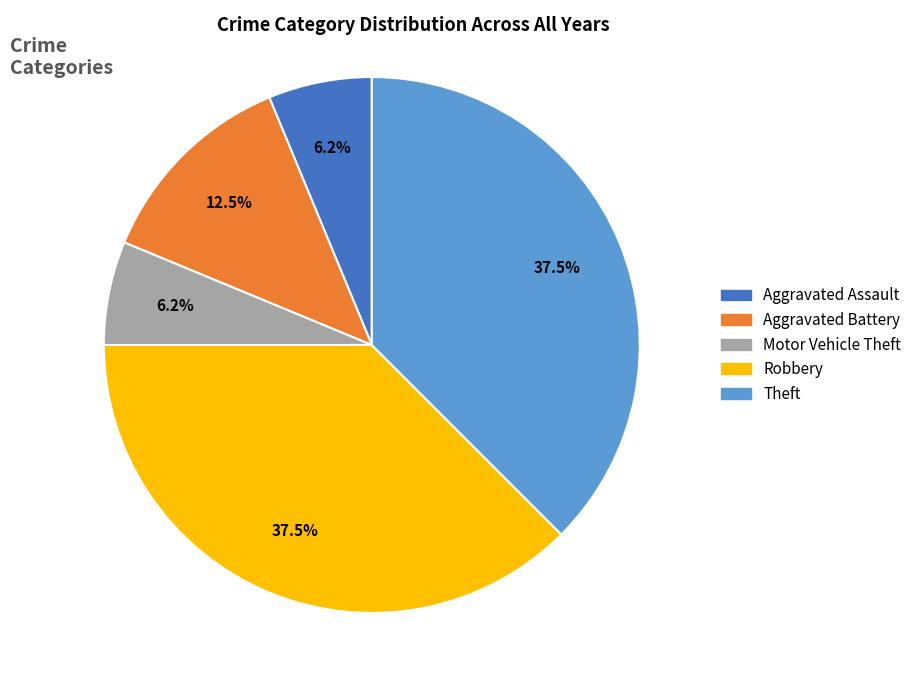

True or false: Theft accounts for 48% of the total.

False